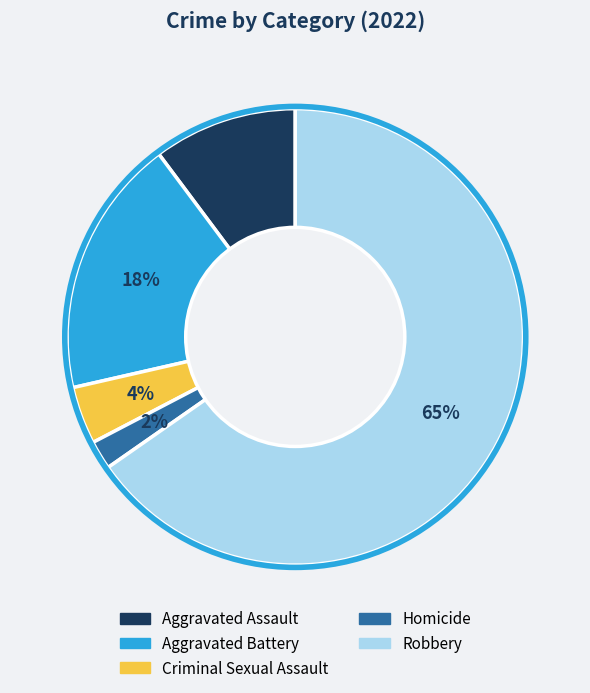

Is it true that Criminal Sexual Assault is 4% of the pie?

True